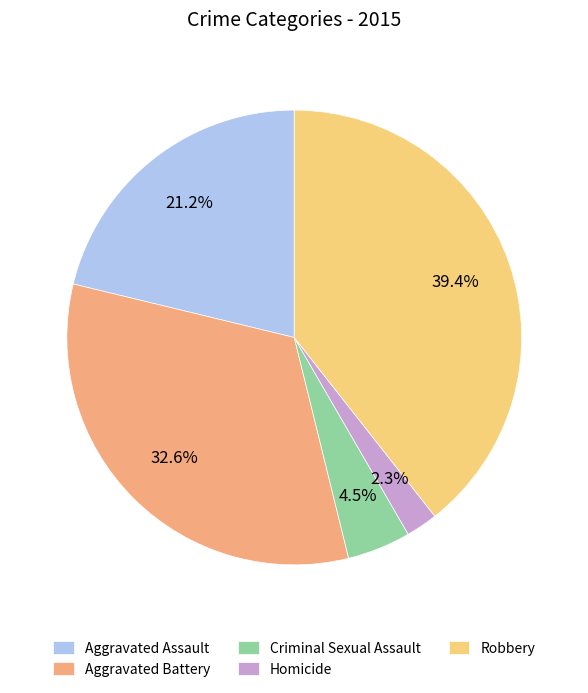

The Homicide slice represents 1% of the pie. True or false?

False